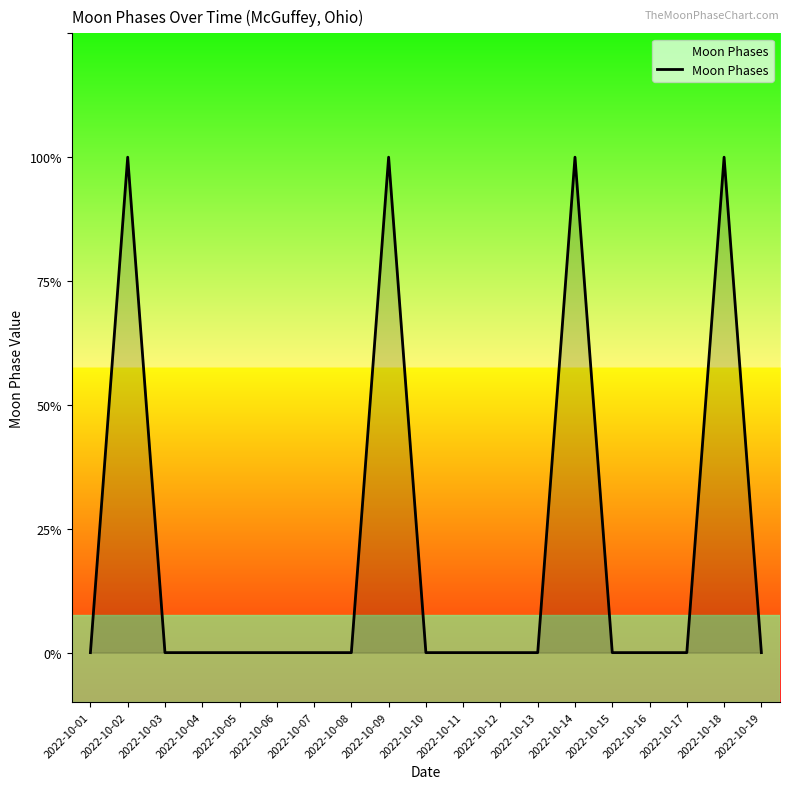

Does the chart display data point markers on the line(s)?

No